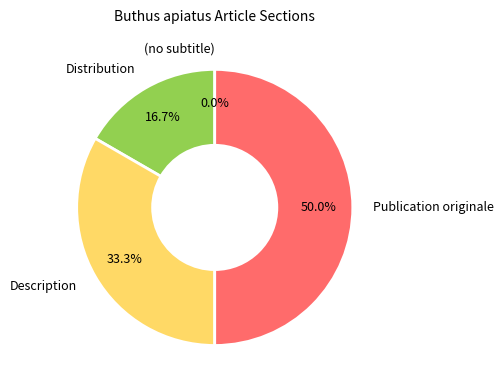

Does Publication originale represent more than half of the total?

No